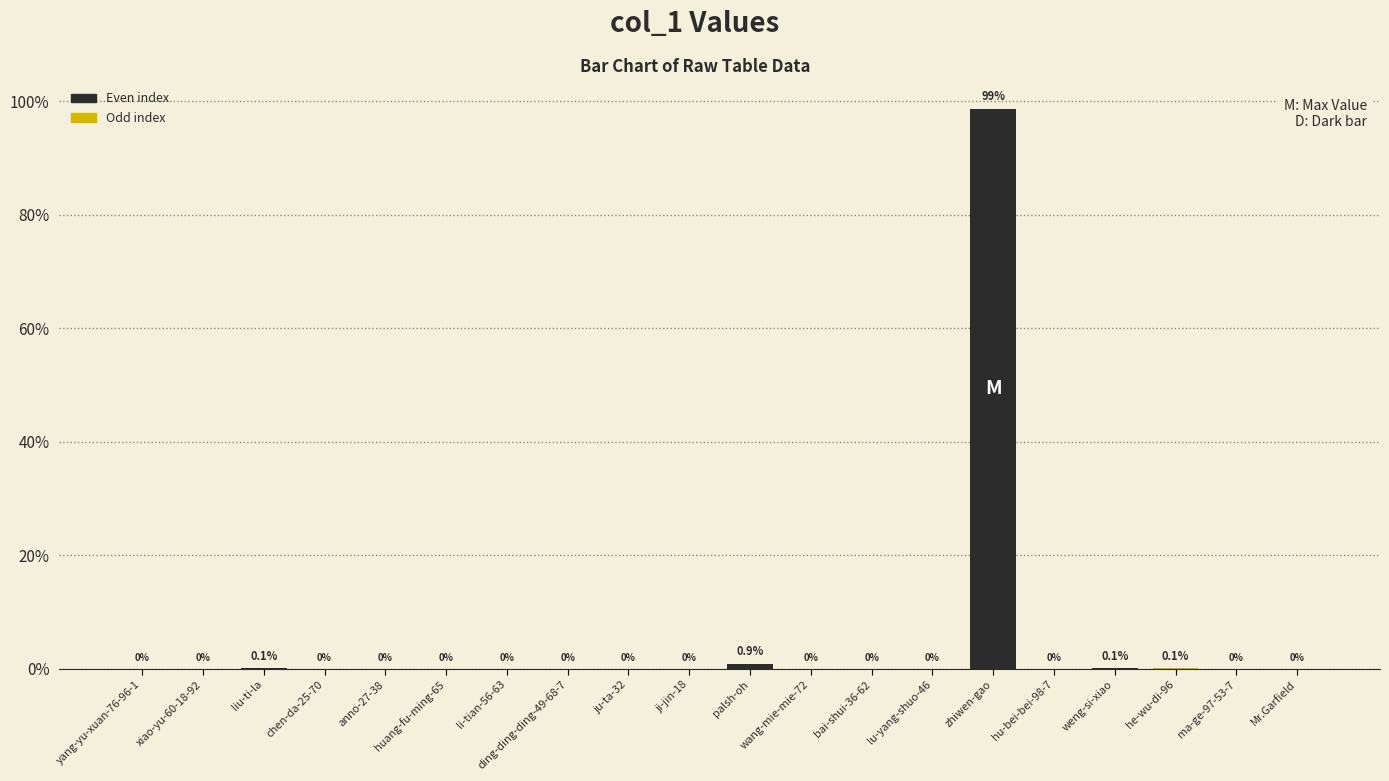

What is the greatest value displayed?

98.6